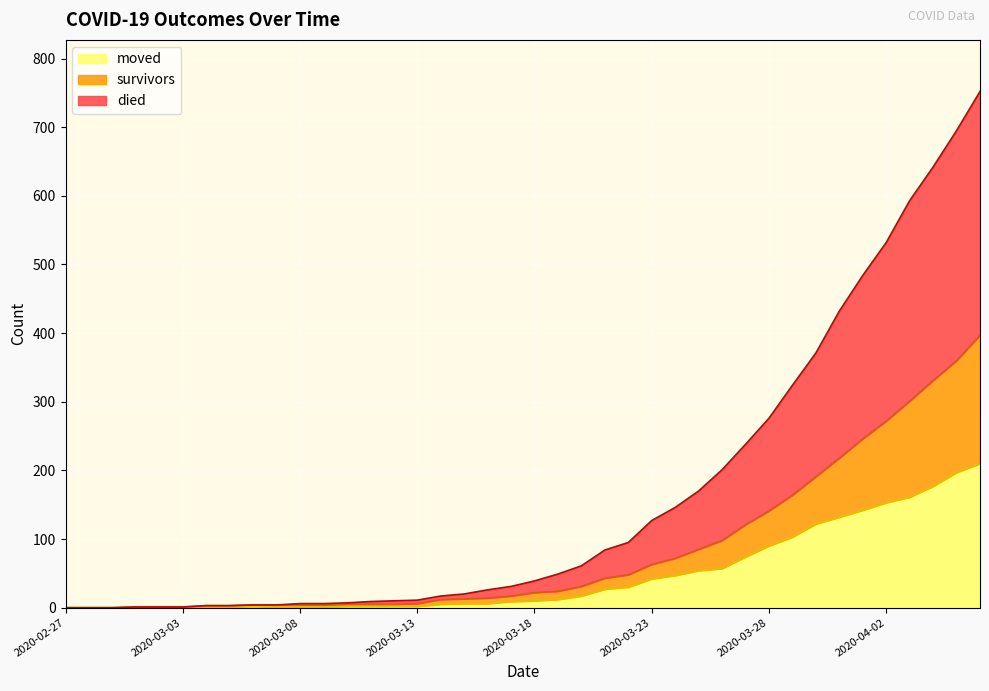

What is the difference between the moved values at 2020-03-13 and 2020-03-30?

120